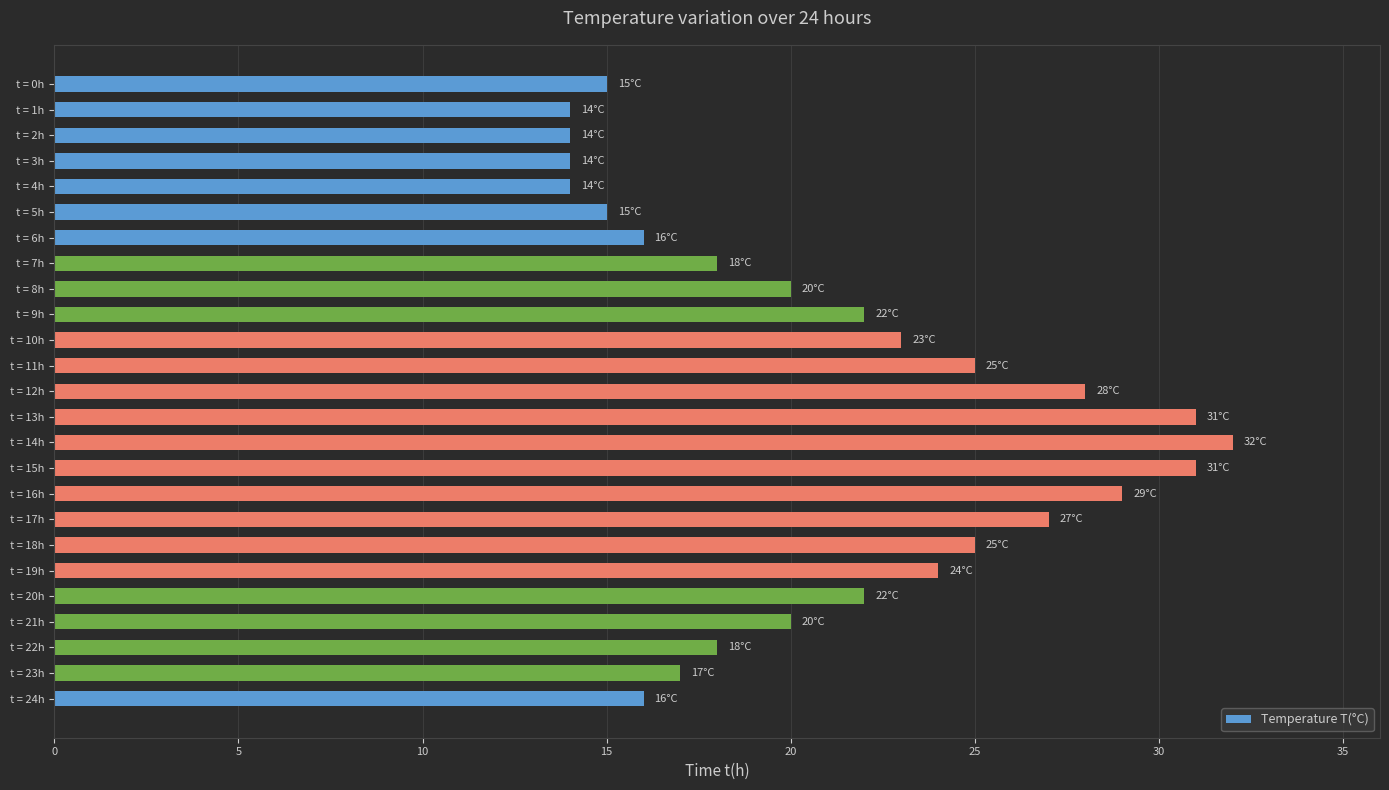

Reading top to bottom, transcribe all the data shown in this chart.

t = 0h=15	t = 1h=14	t = 2h=14	t = 3h=14	t = 4h=14	t = 5h=15	t = 6h=16	t = 7h=18	t = 8h=20	t = 9h=22	t = 10h=23	t = 11h=25	t = 12h=28	t = 13h=31	t = 14h=32	t = 15h=31	t = 16h=29	t = 17h=27	t = 18h=25	t = 19h=24	t = 20h=22	t = 21h=20	t = 22h=18	t = 23h=17	t = 24h=16